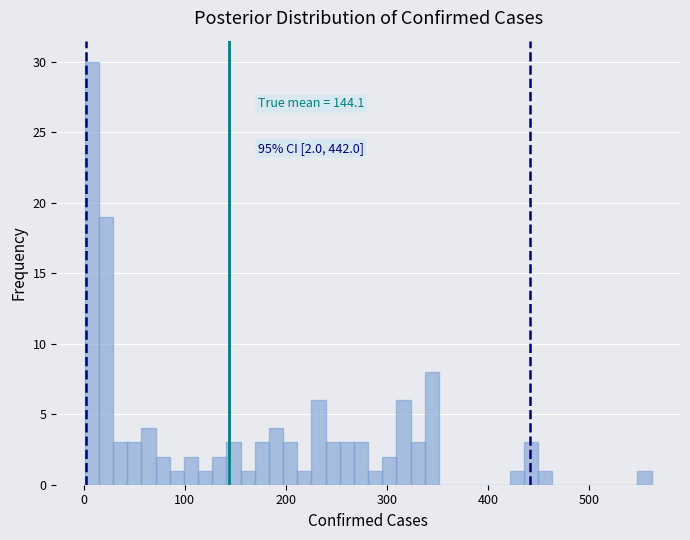

Around what value on the x-axis is the tallest bar? Give the approximate position of its centre, as read against the axis.

10